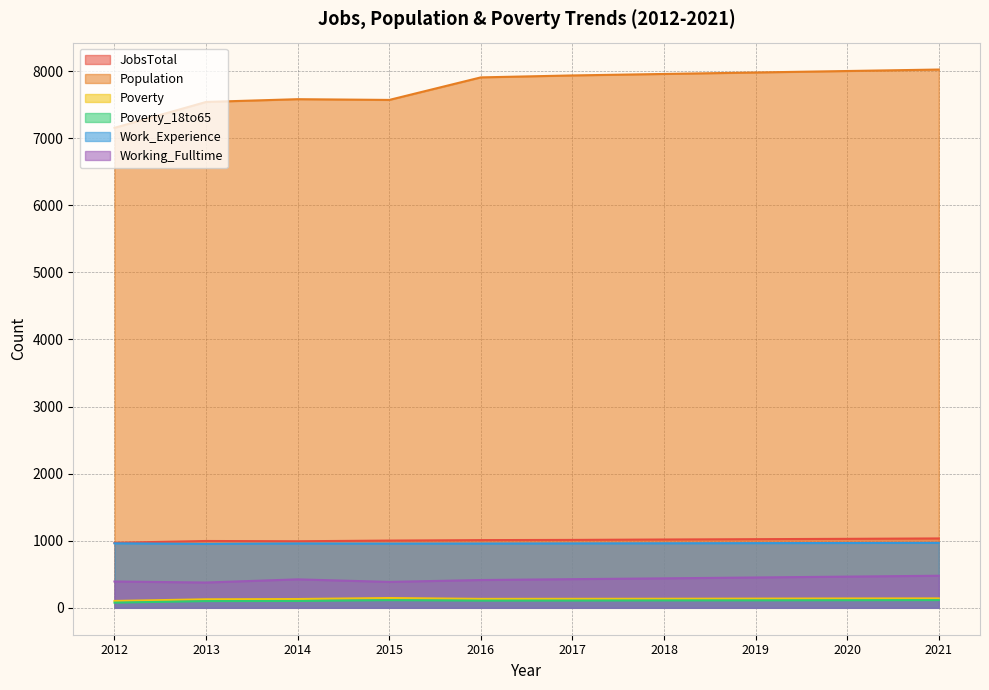

In Work_Experience, how many points are lower than both neighbors (excluding endpoints)?

2